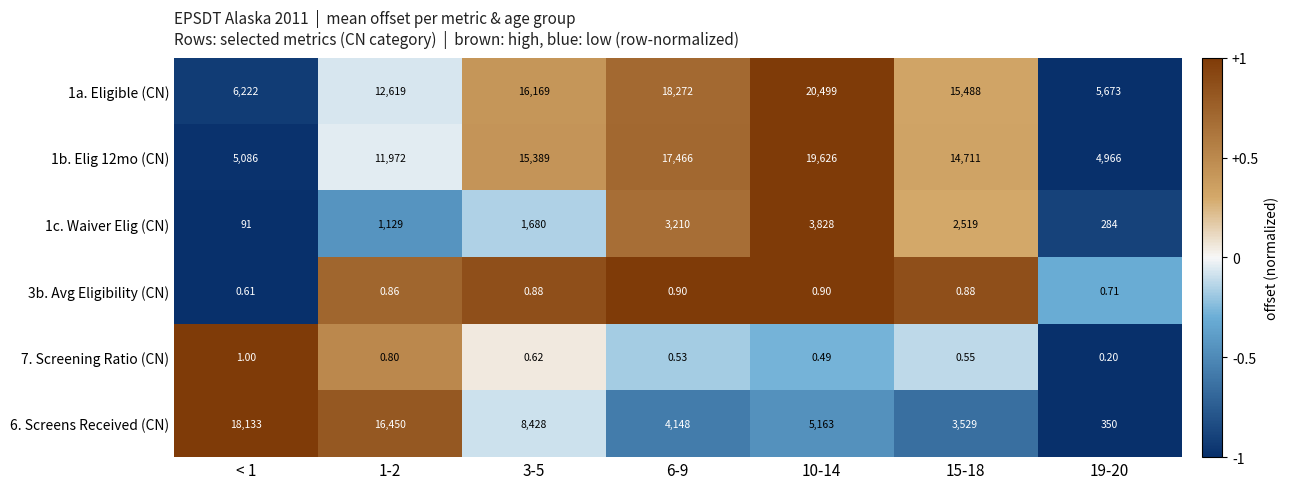

How many categories are shown in the chart?

7